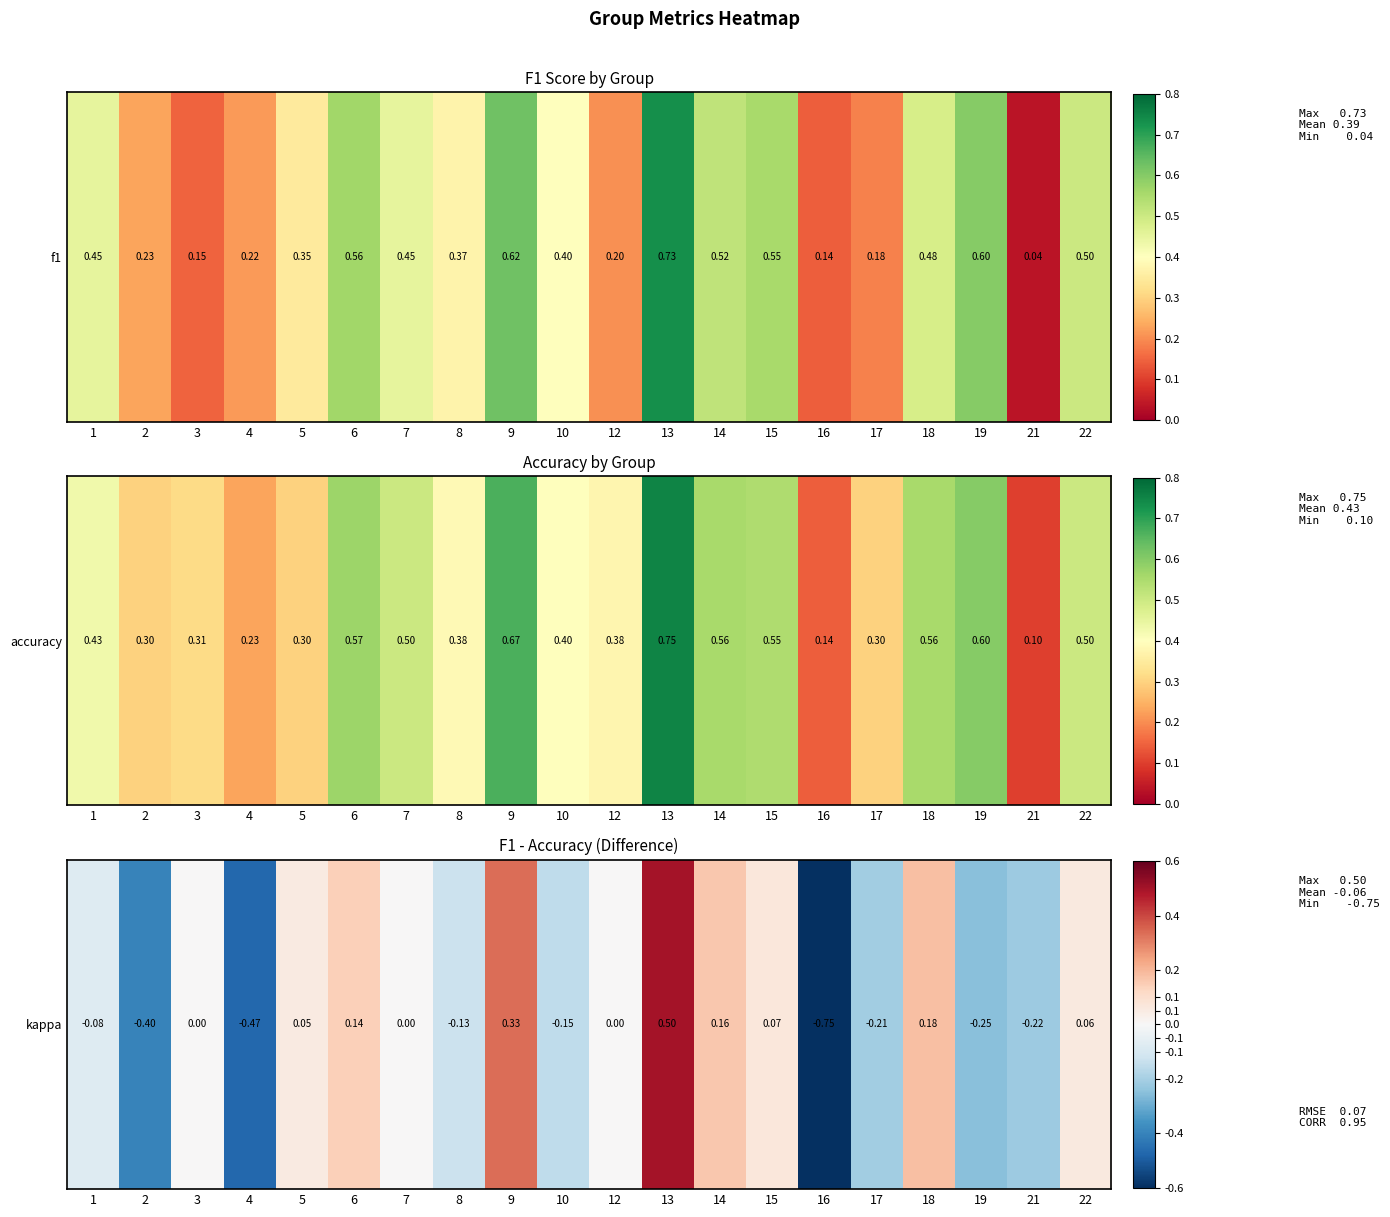

Count the number of categories in the chart.

20